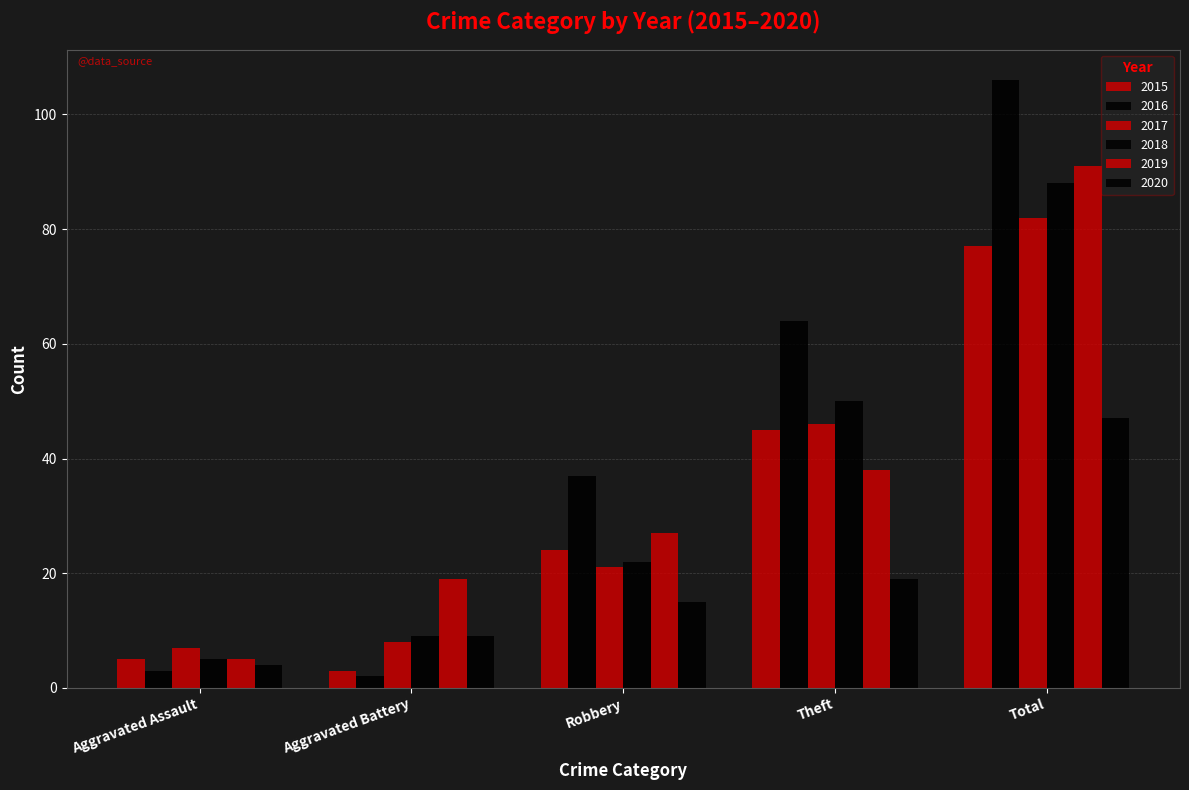

What position from the left is Aggravated Battery?

2